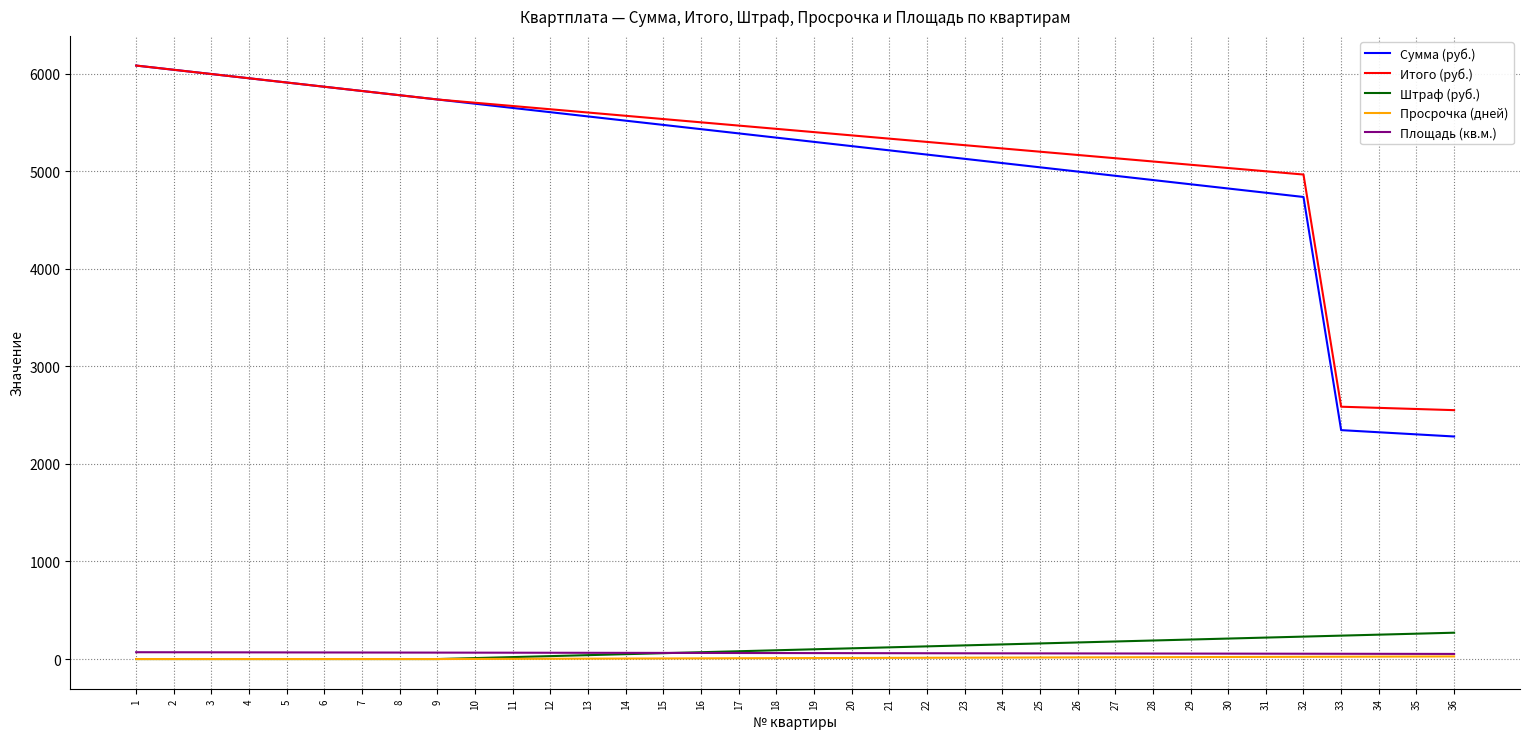

How many values in the Штраф (руб.) series are below 100?

18